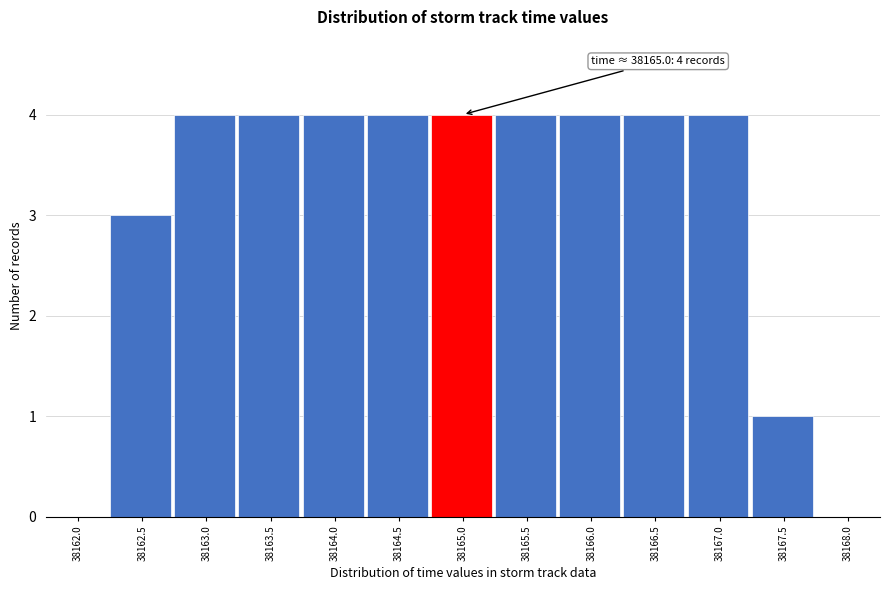

Reading right to left, extract all data points from this chart.

38168.0=0	38167.5=1	38167.0=4	38166.5=4	38166.0=4	38165.5=4	38165.0=4	38164.5=4	38164.0=4	38163.5=4	38163.0=4	38162.5=3	38162.0=0